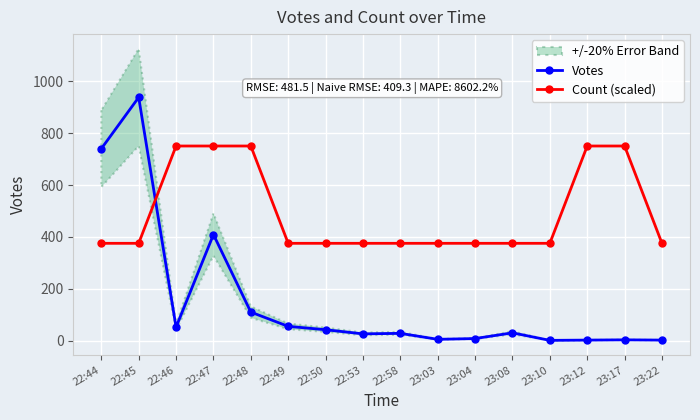

Rank the categories by Votes value from highest to lowest.

22:45, 22:44, 22:47, 22:48, 22:49, 22:46, 22:50, 23:08, 22:58, 22:53, 23:04, 23:03, 23:17, 23:12, 23:22, 23:10